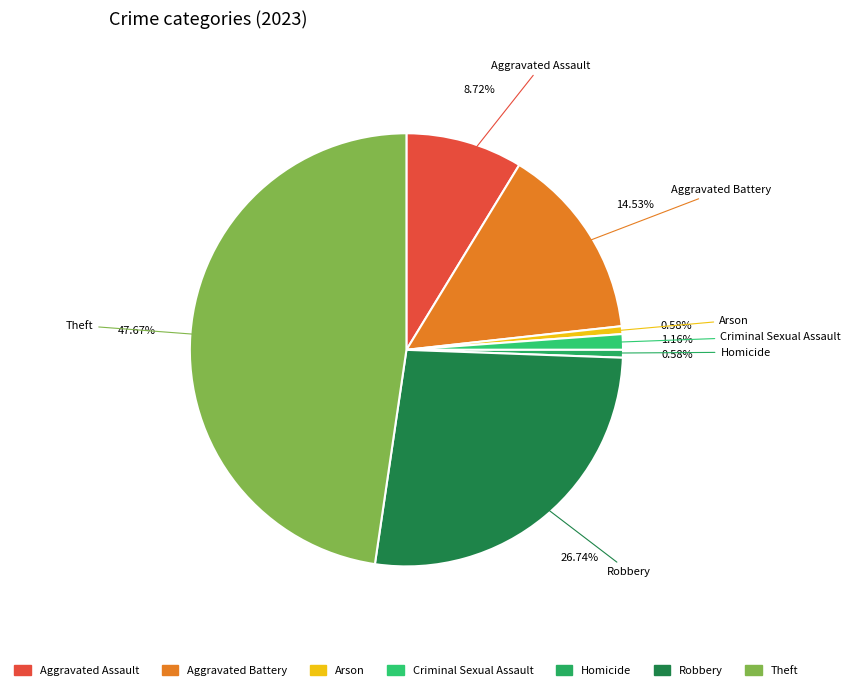

What is the largest slice in the pie chart?

Theft